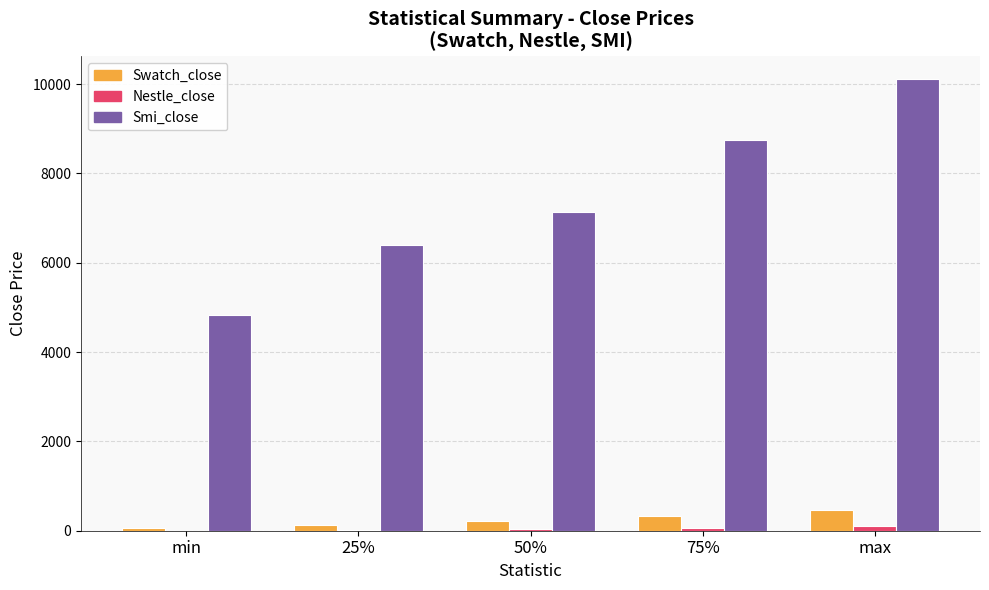

Are the bars horizontal?

No